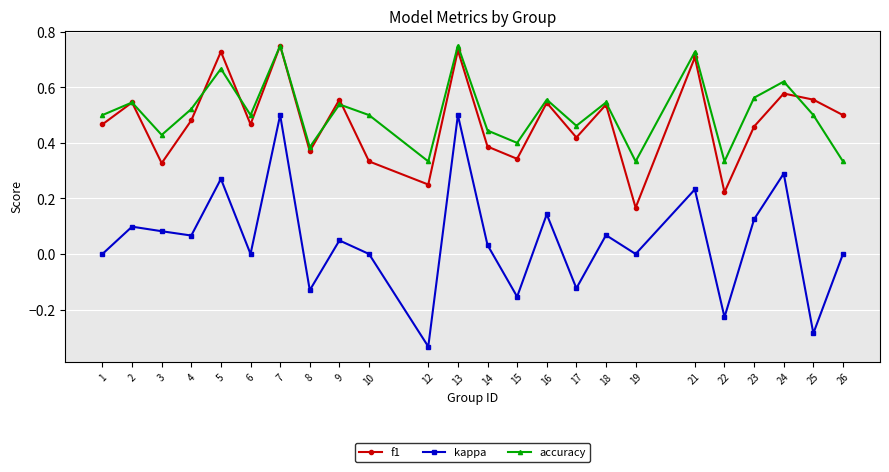

In accuracy, how many points are lower than both neighbors (excluding endpoints)?

8